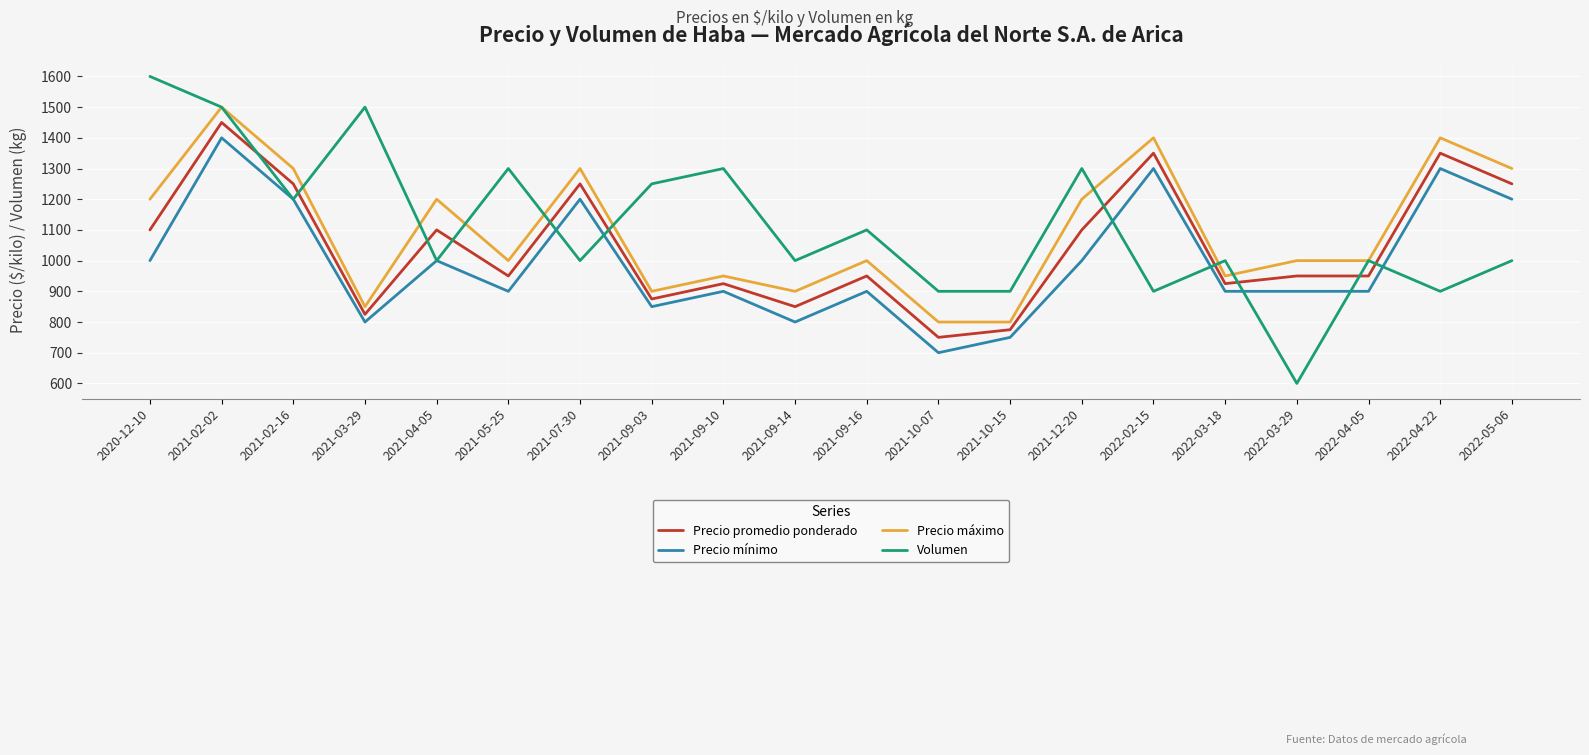

The Precio promedio ponderado series shows 775 at 2021-10-15. True or false?

True